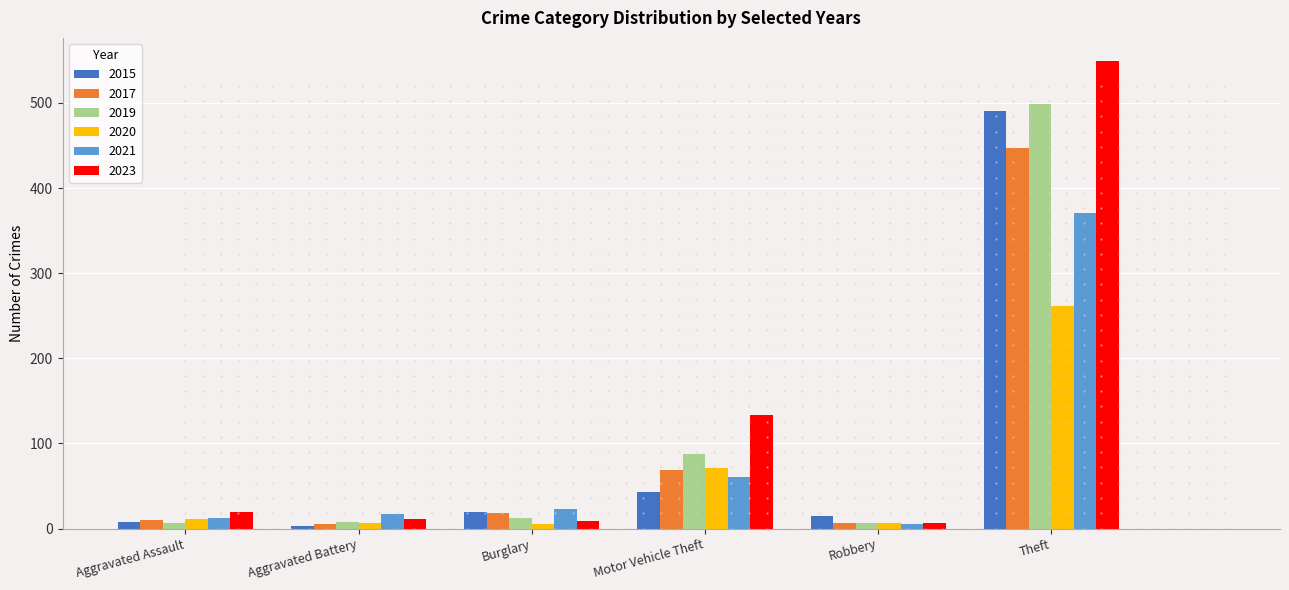

The value of 2020 at Motor Vehicle Theft is 34. True or false?

False